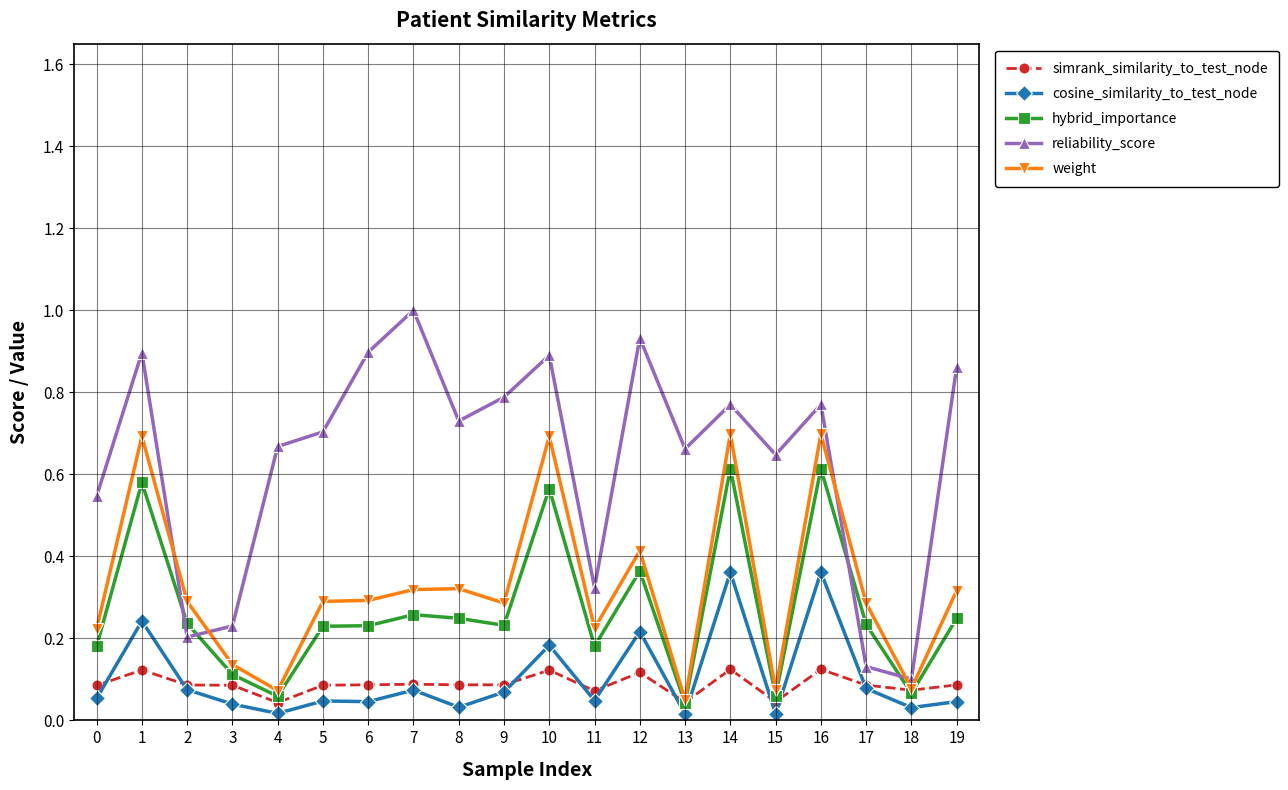

Which category has the highest value across all series?

7